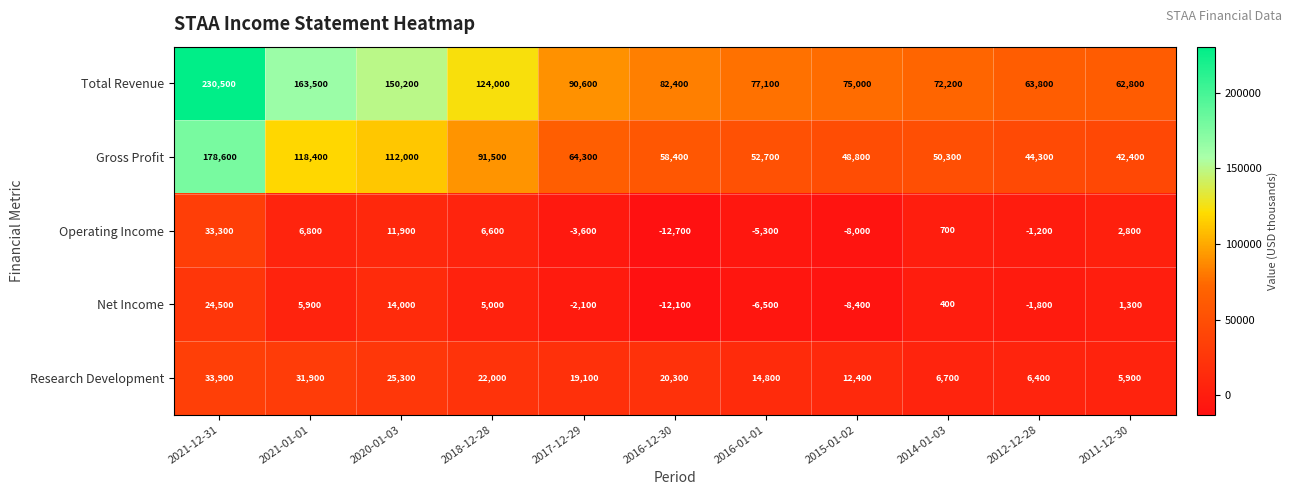

Which category has the lowest value across all series?

2016-12-30